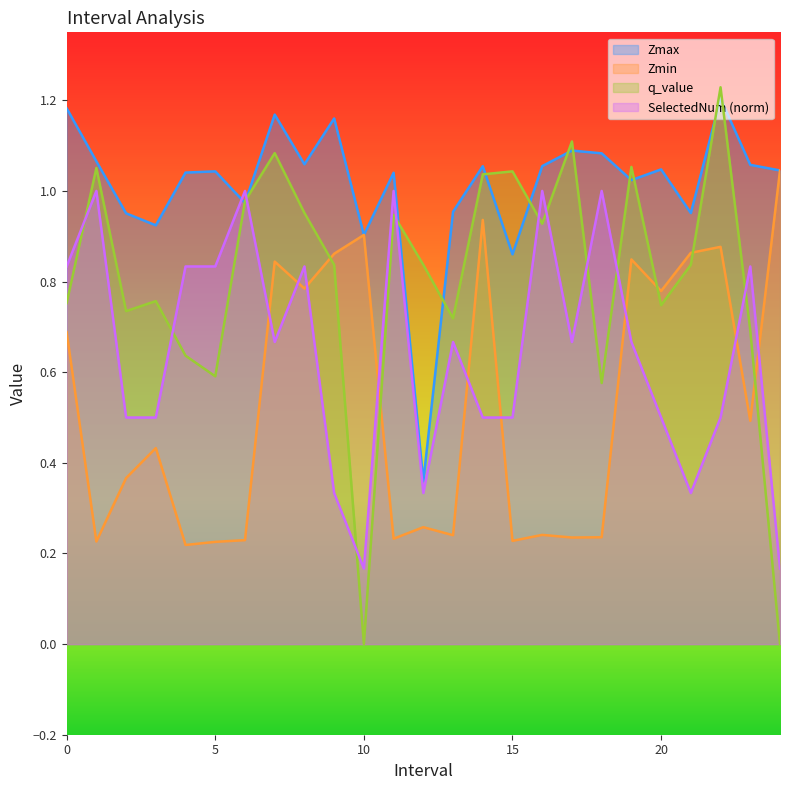

What is the difference between the maximum and minimum values in the Zmax series?

0.8